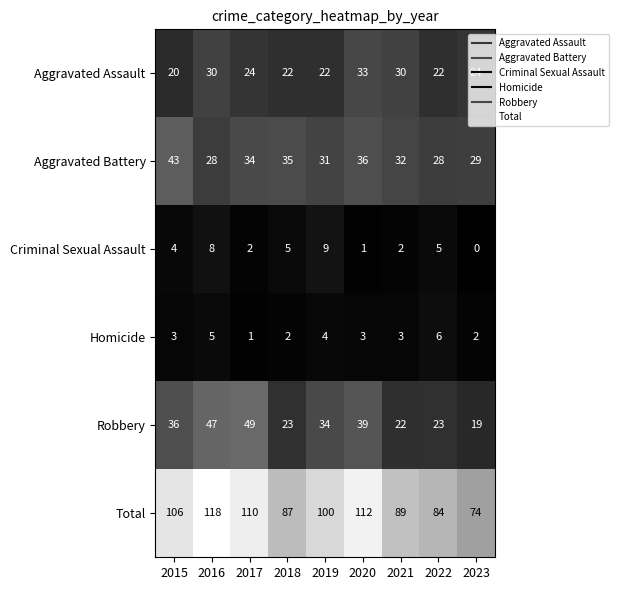

Rank the series by their maximum value, from highest to lowest.

Total, Robbery, Aggravated Battery, Aggravated Assault, Criminal Sexual Assault, Homicide